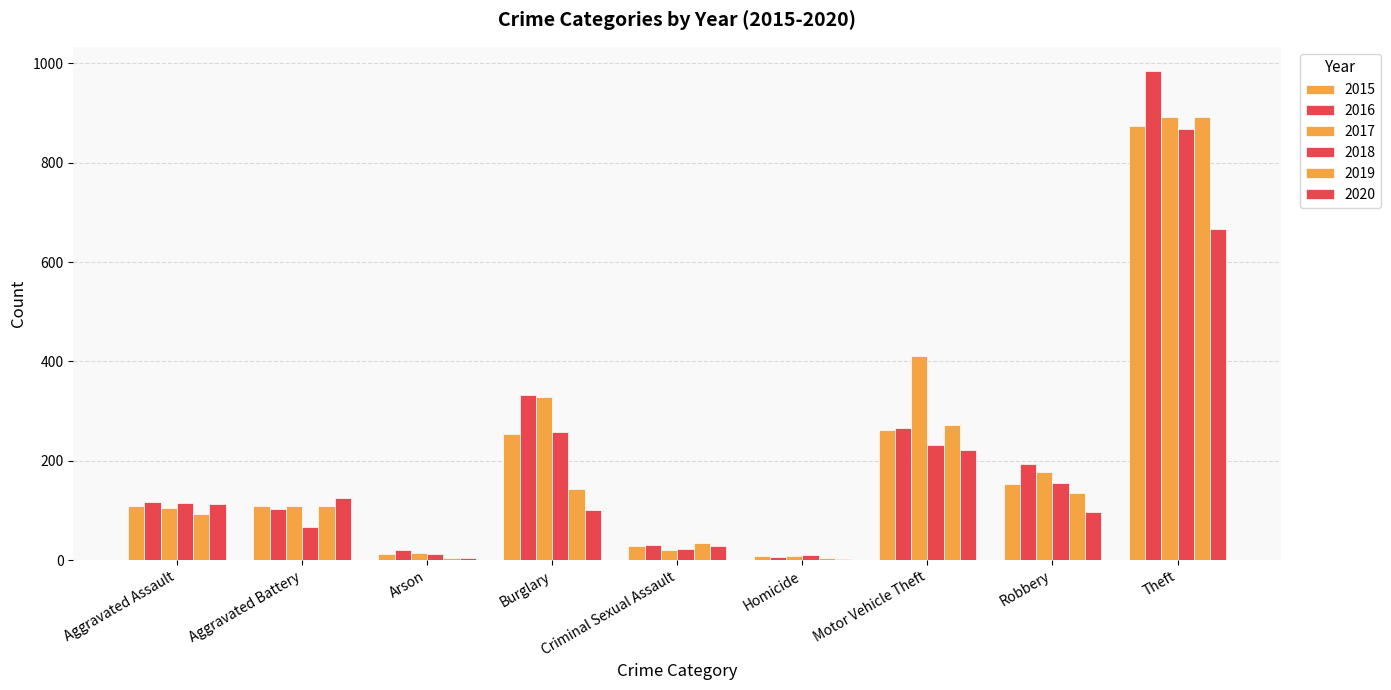

The value of 2018 at Burglary is 257. True or false?

True